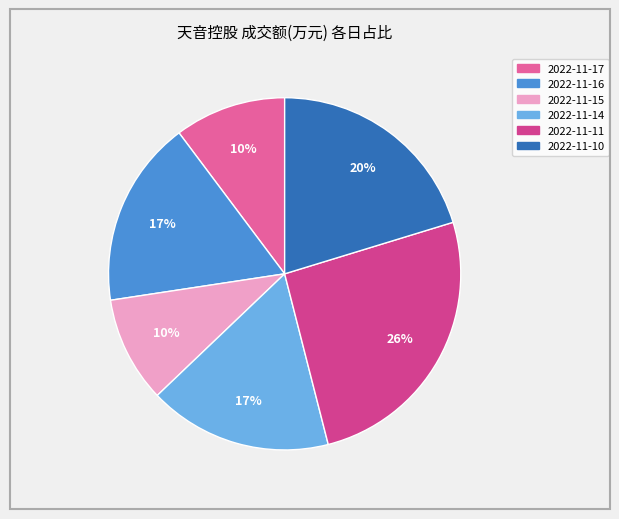

Rank the categories by value from highest to lowest.

2022-11-11, 2022-11-10, 2022-11-16, 2022-11-14, 2022-11-17, 2022-11-15